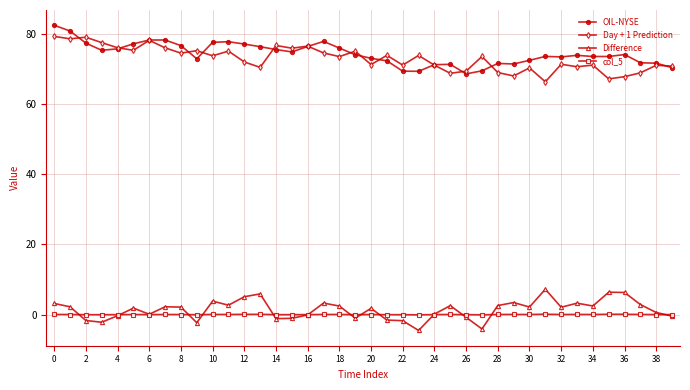

How many lines are shown in the chart?

4